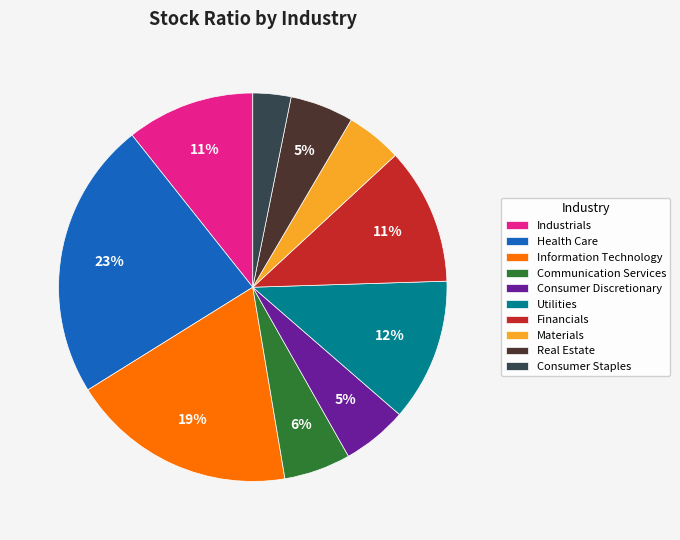

To the nearest percent, what percentage of the pie is Information Technology?

19%